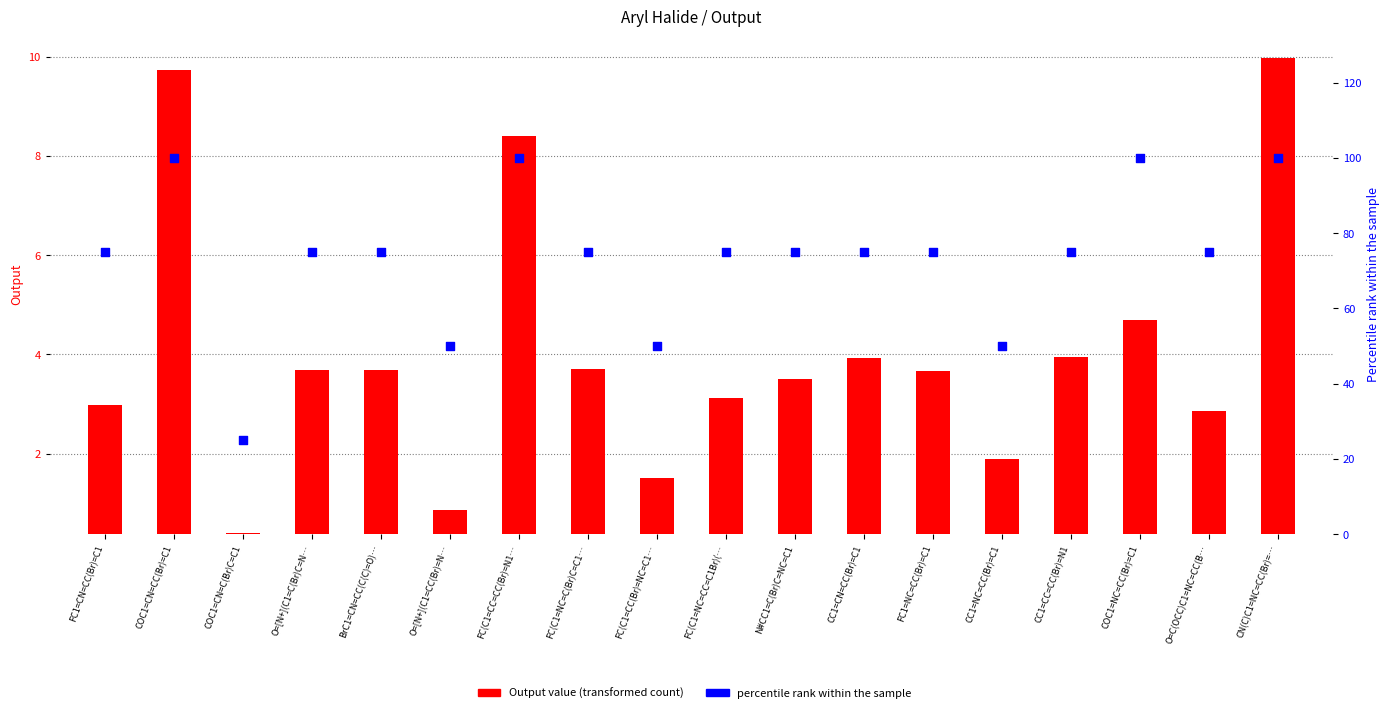

What is the total value across all series at COC1=NC=CC(Br)=C1?

104.3